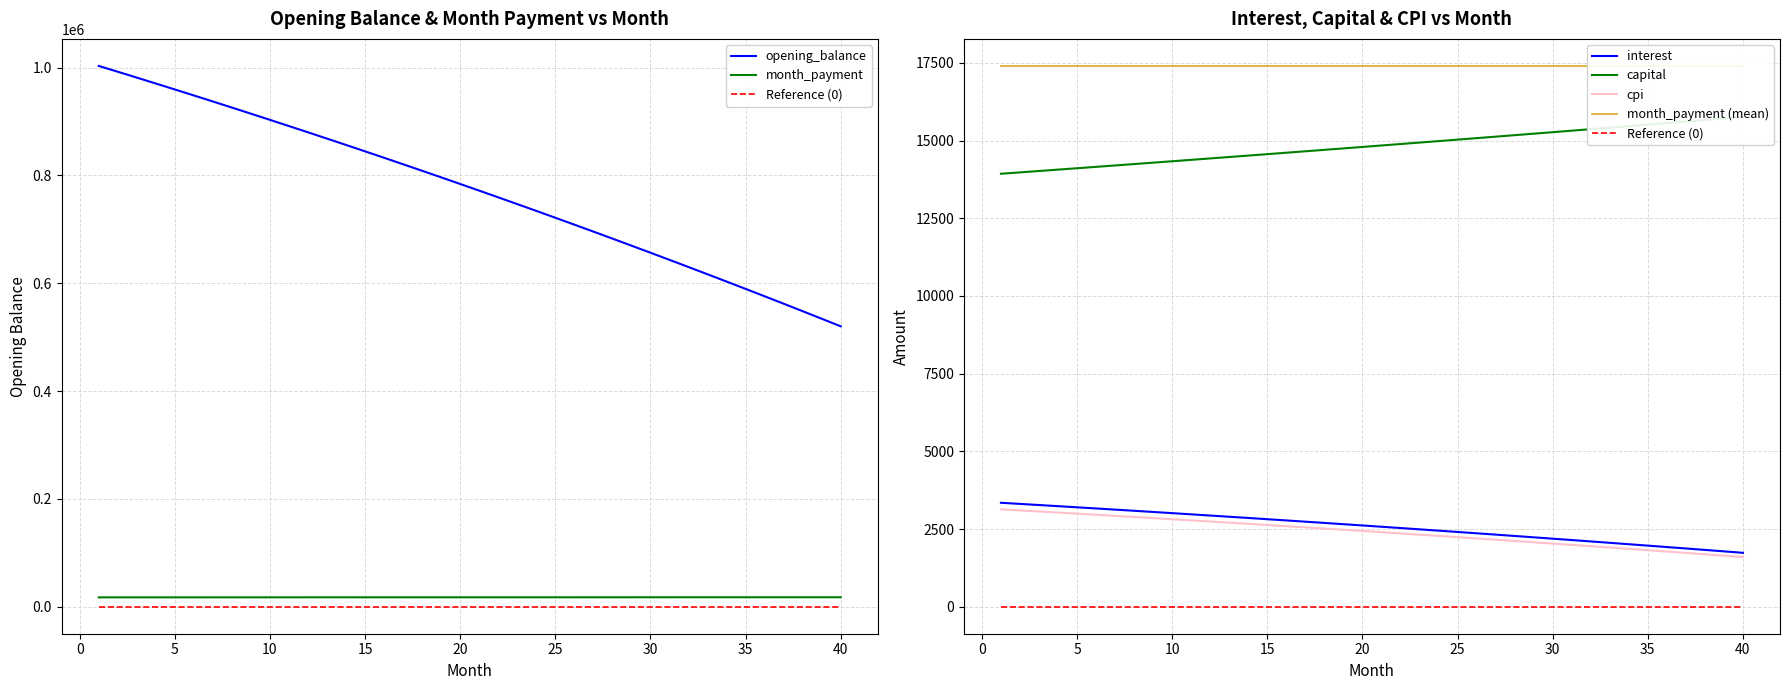

Reading left to right, extract all data points from this chart.

opening_balance: 1=1003166.7	2=992366.4	3=981487.6	4=970530.0	5=959493.2	6=948376.7	7=937180.2	8=925903.2	9=914545.5	10=903106.5	11=891585.9	12=879983.3	13=868298.3	14=856530.5	15=844679.4	16=832744.6	17=820725.8	18=808622.6	19=796434.4	20=784161.0	21=771801.8	22=759356.5	23=746824.7	24=734205.8	25=721499.6	26=708705.5	27=695823.1	28=682852.1	29=669791.9	30=656642.1	31=643402.4	32=630072.2	33=616651.2	34=603138.8	35=589534.7	36=575838.3	37=562049.3	38=548167.2	39=534191.6	40=520121.9
interest: 1=3343.9	2=3307.9	3=3271.6	4=3235.1	5=3198.3	6=3161.3	7=3123.9	8=3086.3	9=3048.5	10=3010.4	11=2971.9	12=2933.3	13=2894.3	14=2855.1	15=2815.6	16=2775.8	17=2735.8	18=2695.4	19=2654.8	20=2613.9	21=2572.7	22=2531.2	23=2489.4	24=2447.3	25=2405.0	26=2362.3	27=2319.4	28=2276.2	29=2232.6	30=2188.8	31=2144.7	32=2100.2	33=2055.5	34=2010.5	35=1965.1	36=1919.5	37=1873.5	38=1827.2	39=1780.6	40=1733.7
capital: 1=13932.9	2=13977.0	3=14021.2	4=14065.6	5=14110.2	6=14154.9	7=14199.7	8=14244.7	9=14289.8	10=14335.0	11=14380.4	12=14426.0	13=14471.6	14=14517.5	15=14563.4	16=14609.6	17=14655.8	18=14702.2	19=14748.8	20=14795.5	21=14842.3	22=14889.3	23=14936.5	24=14983.8	25=15031.2	26=15078.8	27=15126.6	28=15174.5	29=15222.5	30=15270.8	31=15319.1	32=15367.6	33=15416.3	34=15465.1	35=15514.1	36=15563.2	37=15612.5	38=15661.9	39=15711.5	40=15761.3
month_payment: 1=17276.8	2=17284.9	3=17292.9	4=17300.8	5=17308.5	6=17316.1	7=17323.6	8=17331.0	9=17338.3	10=17345.4	11=17352.4	12=17359.2	13=17366.0	14=17372.6	15=17379.0	16=17385.4	17=17391.6	18=17397.6	19=17403.6	20=17409.4	21=17415.0	22=17420.5	23=17425.9	24=17431.1	25=17436.2	26=17441.2	27=17446.0	28=17450.7	29=17455.2	30=17459.5	31=17463.8	32=17467.9	33=17471.8	34=17475.6	35=17479.2	36=17482.7	37=17486.0	38=17489.2	39=17492.2	40=17495.0
cpi: 1=3132.6	2=3098.2	3=3063.6	4=3028.8	5=2993.7	6=2958.4	7=2922.8	8=2886.9	9=2850.8	10=2814.4	11=2777.8	12=2740.9	13=2703.8	14=2666.4	15=2628.7	16=2590.8	17=2552.6	18=2514.1	19=2475.3	20=2436.3	21=2397.0	22=2357.5	23=2317.7	24=2277.5	25=2237.2	26=2196.5	27=2155.5	28=2114.3	29=2072.8	30=2031.0	31=1988.9	32=1946.6	33=1903.9	34=1861.0	35=1817.7	36=1774.2	37=1730.4	38=1686.3	39=1641.8	40=1597.1